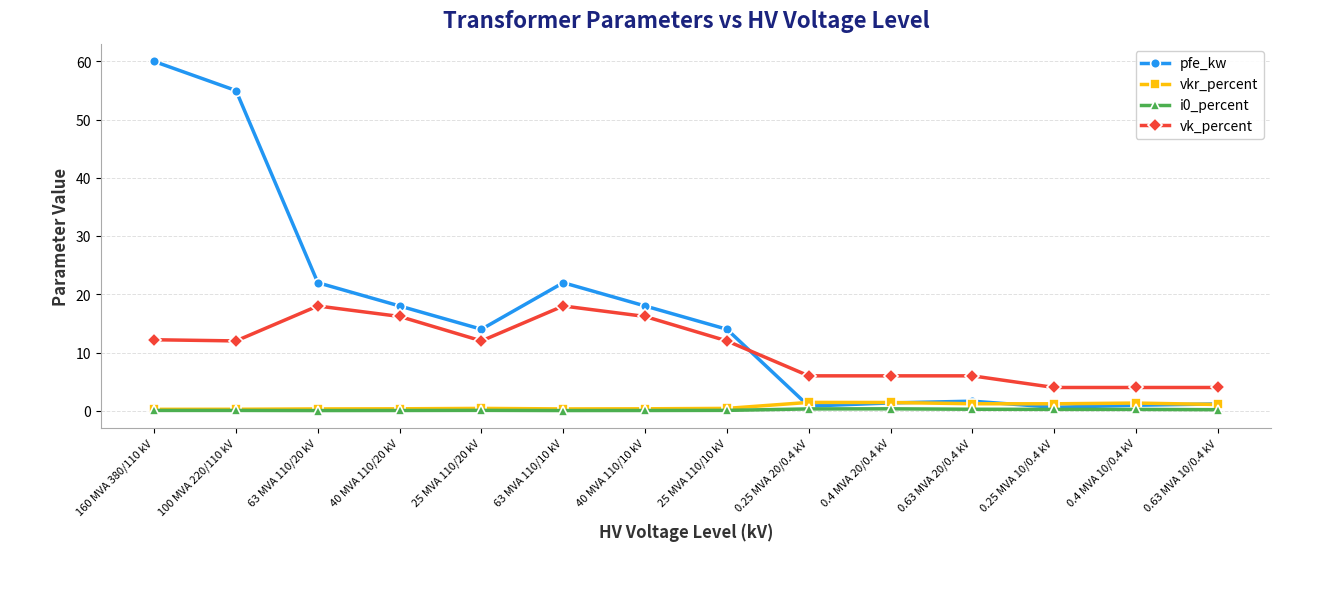

How many categories are shown in the chart?

14